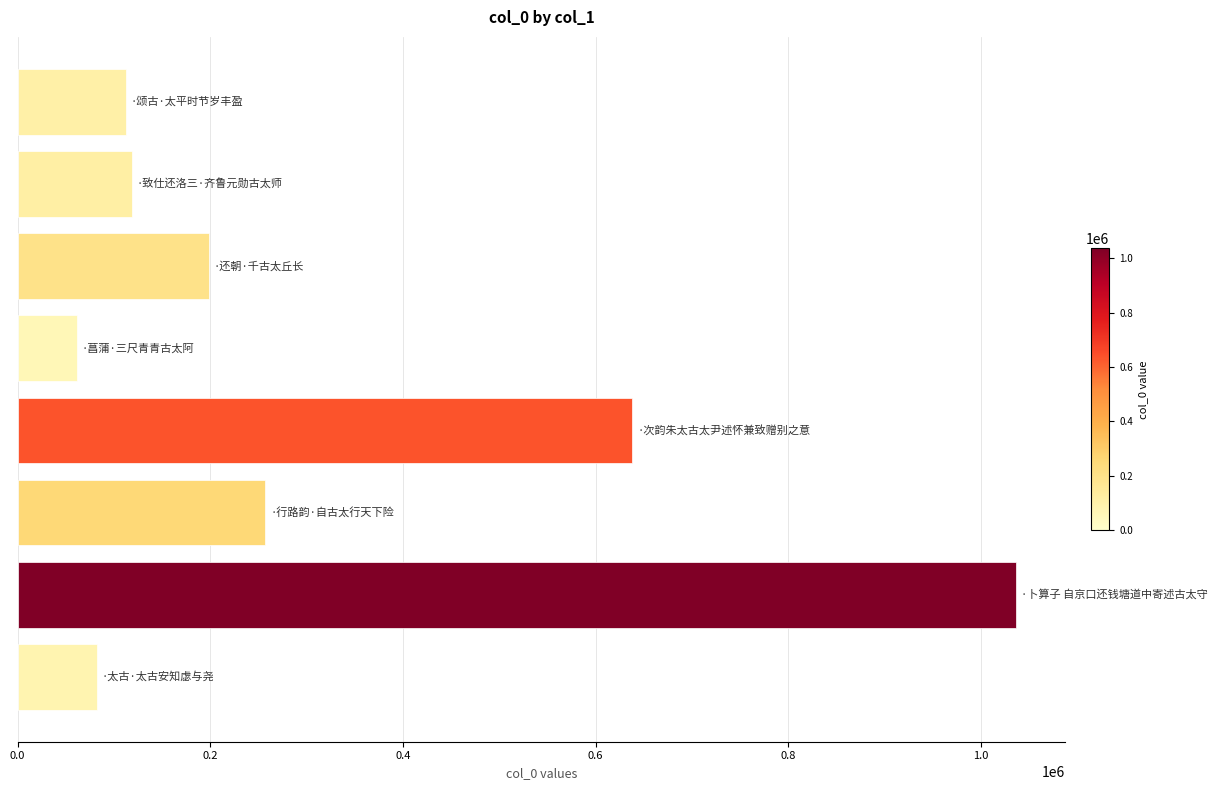

What is the difference between the maximum and minimum values?

974513